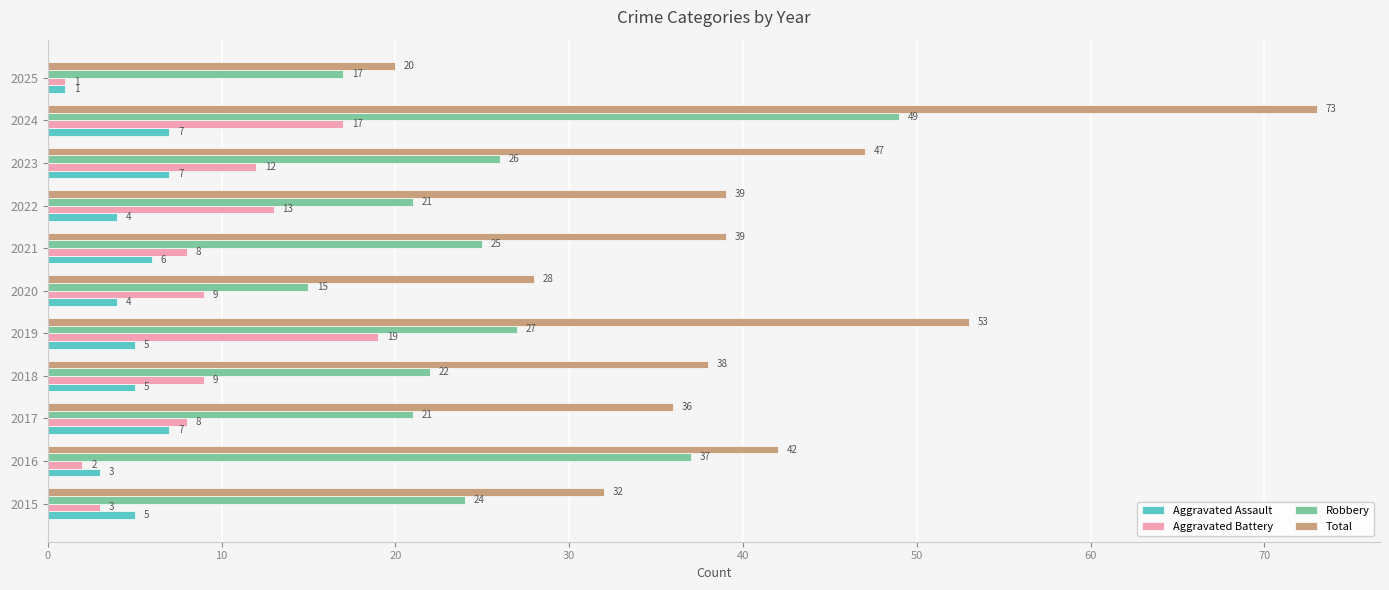

At how many categories does at least one series exceed 33?

8